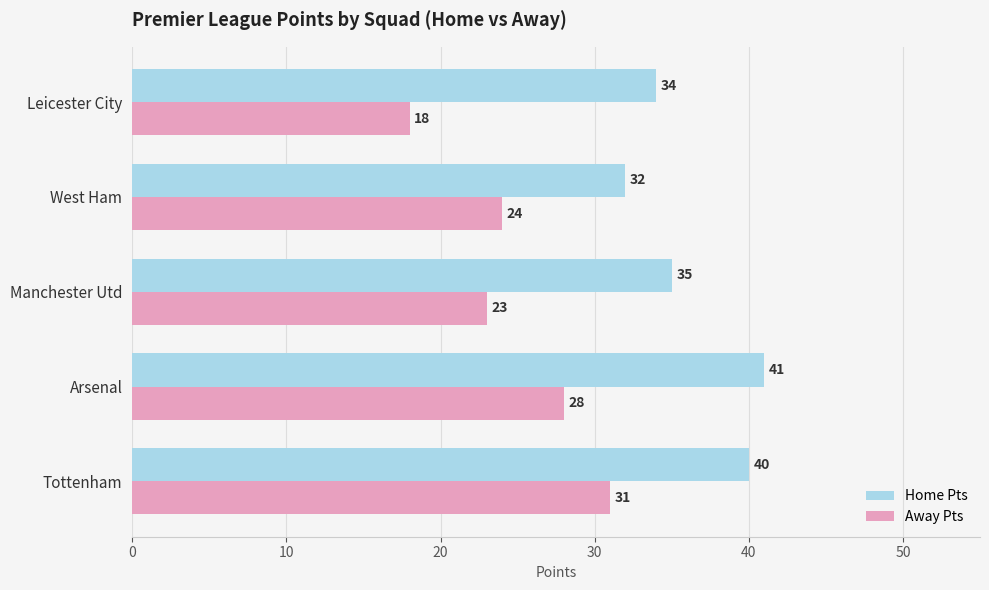

The Away Pts series shows 23 at Manchester Utd. True or false?

True